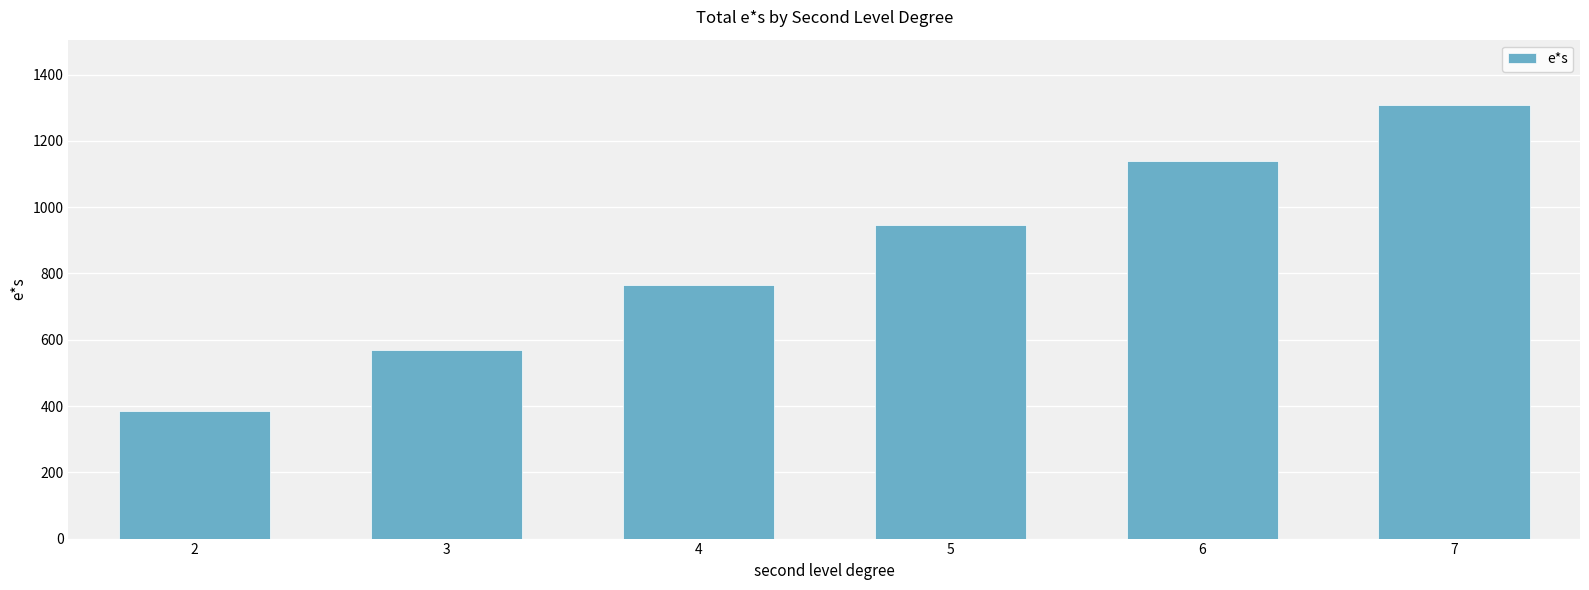

What is the greatest value displayed?

1309